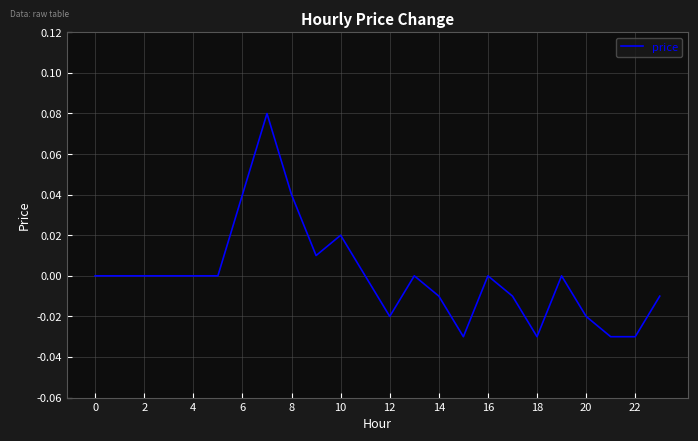

What is the difference between the maximum and minimum values?

0.1